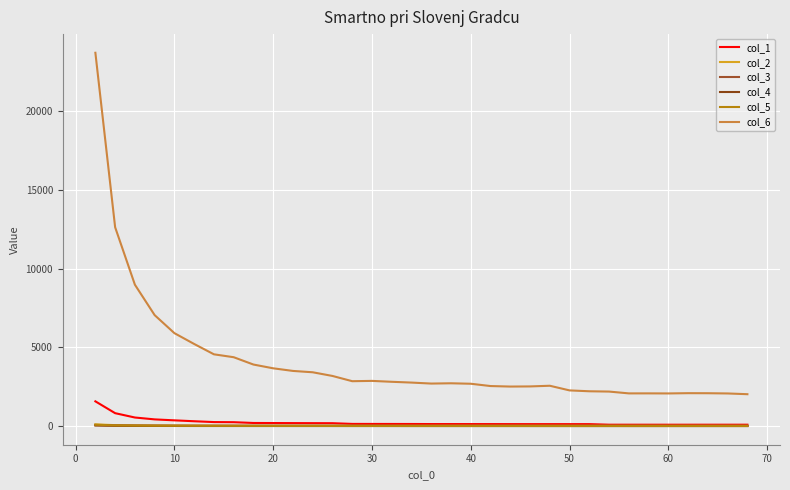

True or false: col_5 and col_3 intersect in this chart.

True